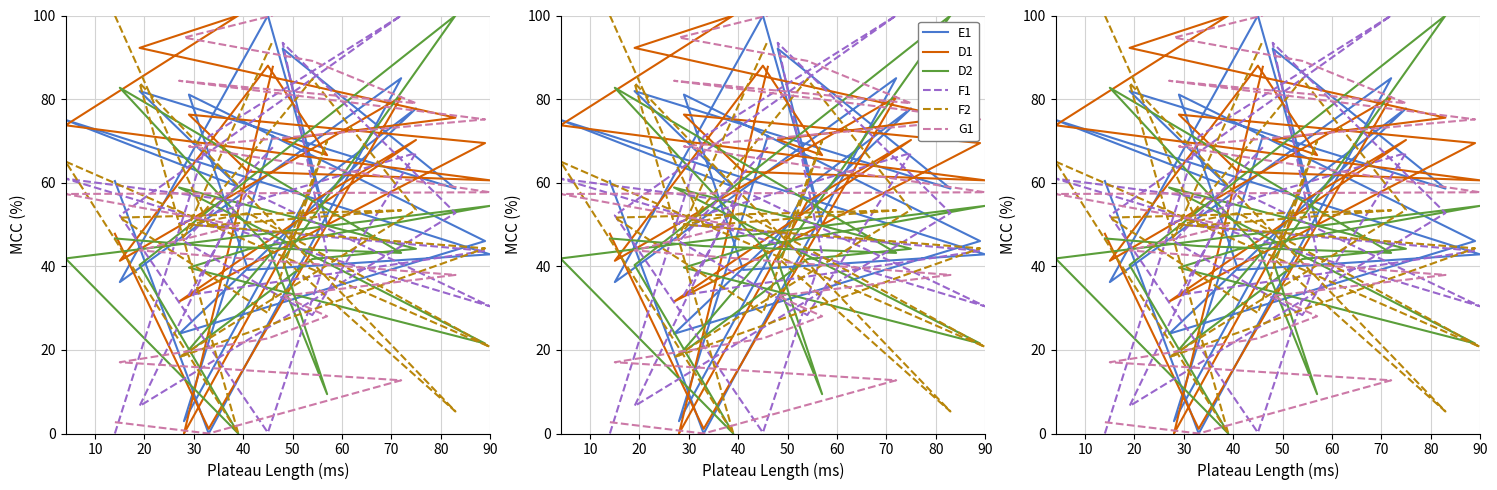

Which series has the largest total across all categories?

D1